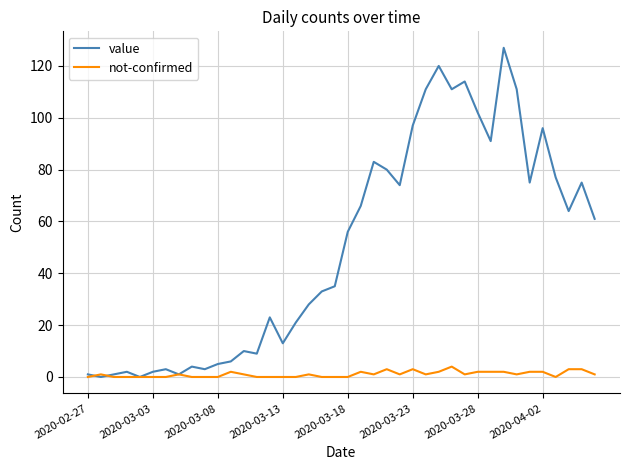

What is the highest value of the value series?

127